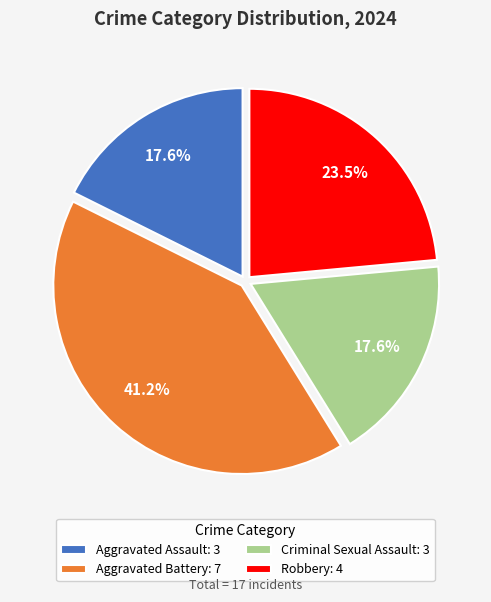

Is the sum of Robbery and Criminal Sexual Assault greater than half?

No